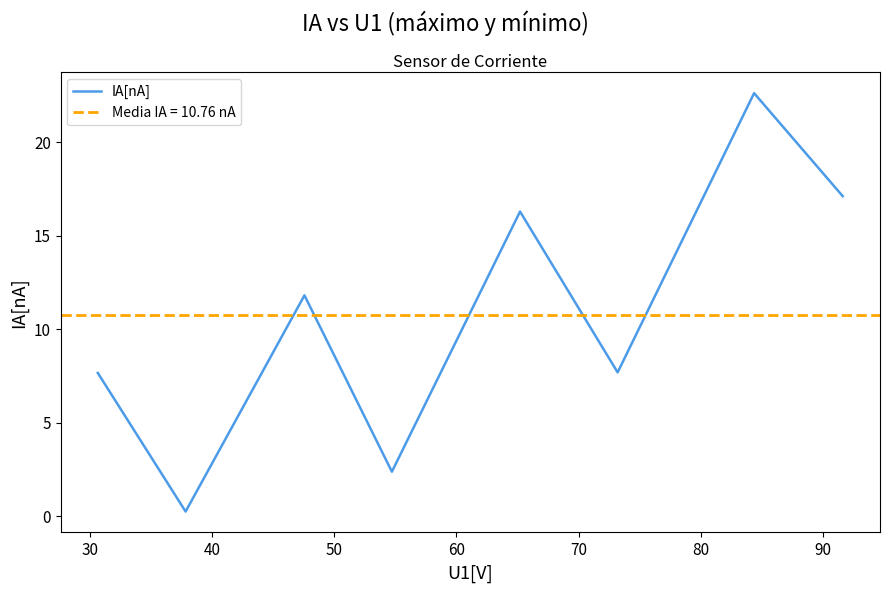

What is the highest value of the IA[nA] series?

22.6